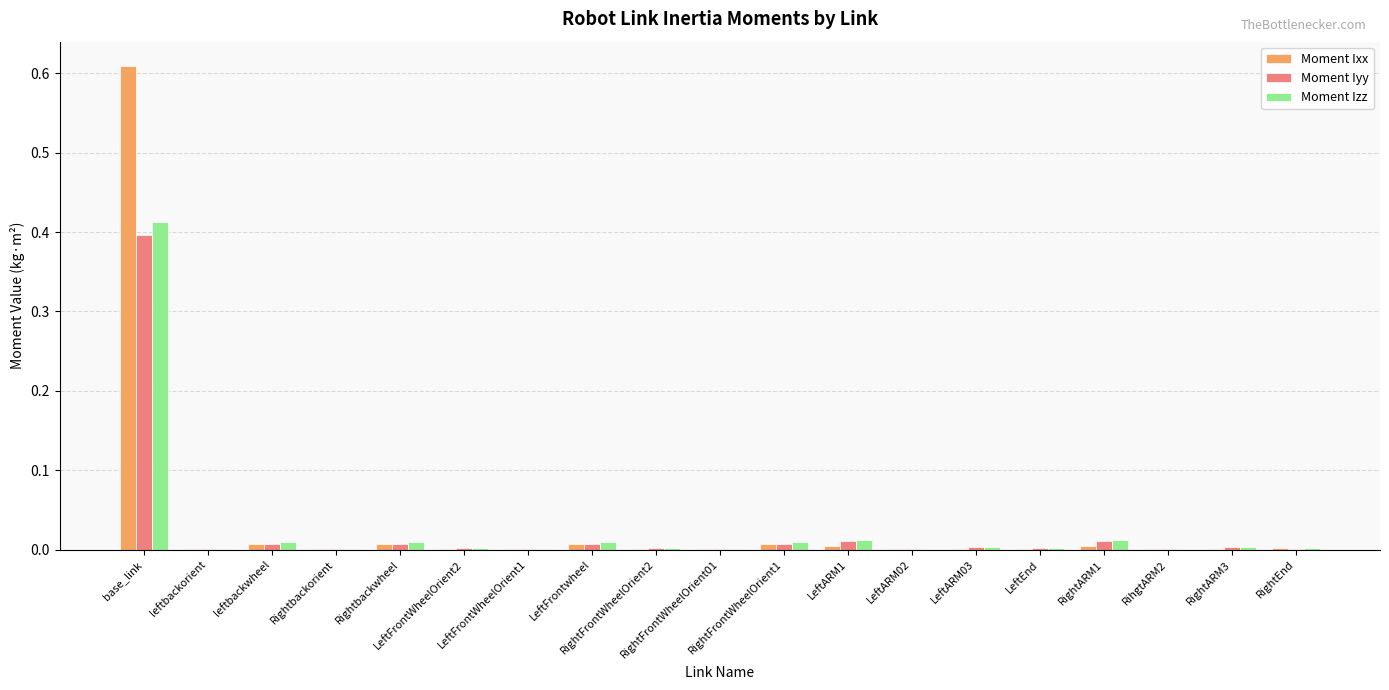

What is the sum of all Moment Iyy values?

0.5